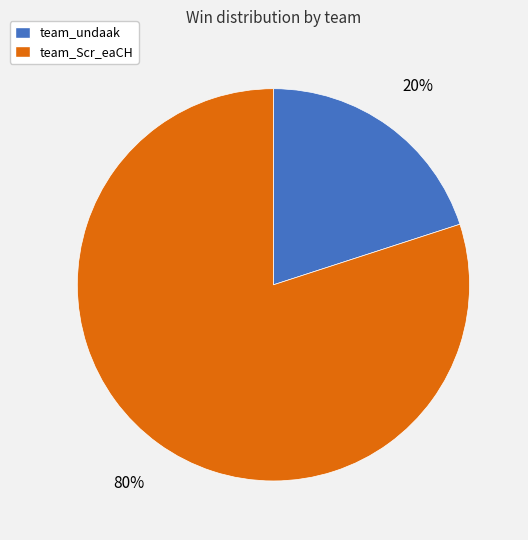

To the nearest percent, what is the combined percentage of team_Scr_eaCH and team_undaak?

100%